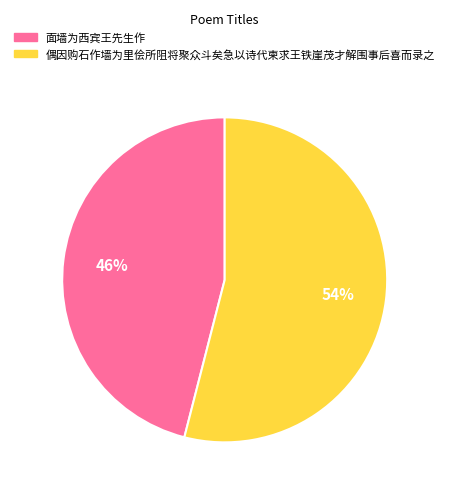

Combined, do 面墙为西宾王先生作 and 偶因购石作墙为里侩所阻将聚众斗矣急以诗代柬求王铁崖茂才解围事后喜而录之 account for over 50%?

Yes